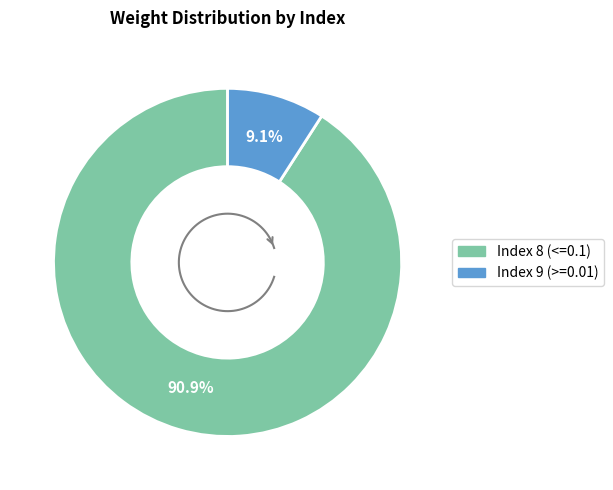

Is there any slice that represents more than half of the pie?

Yes